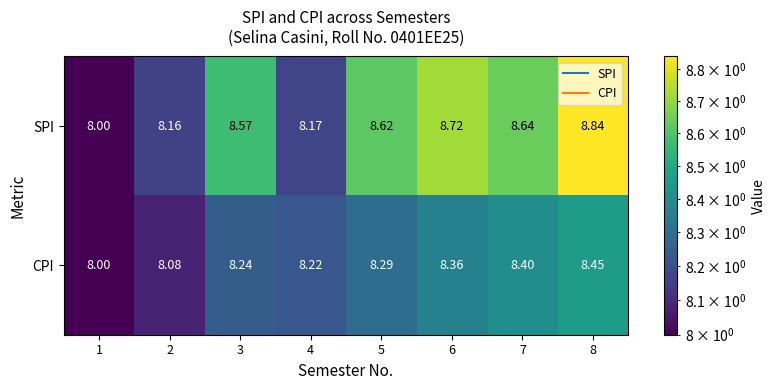

Which series has the largest range (max minus min)?

SPI